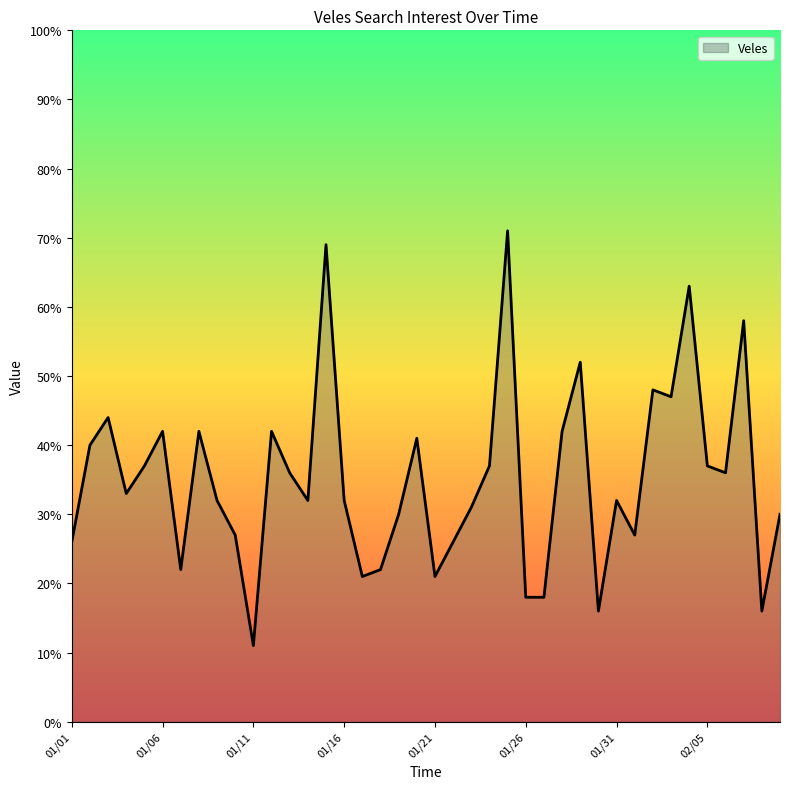

What is the greatest value displayed?

71